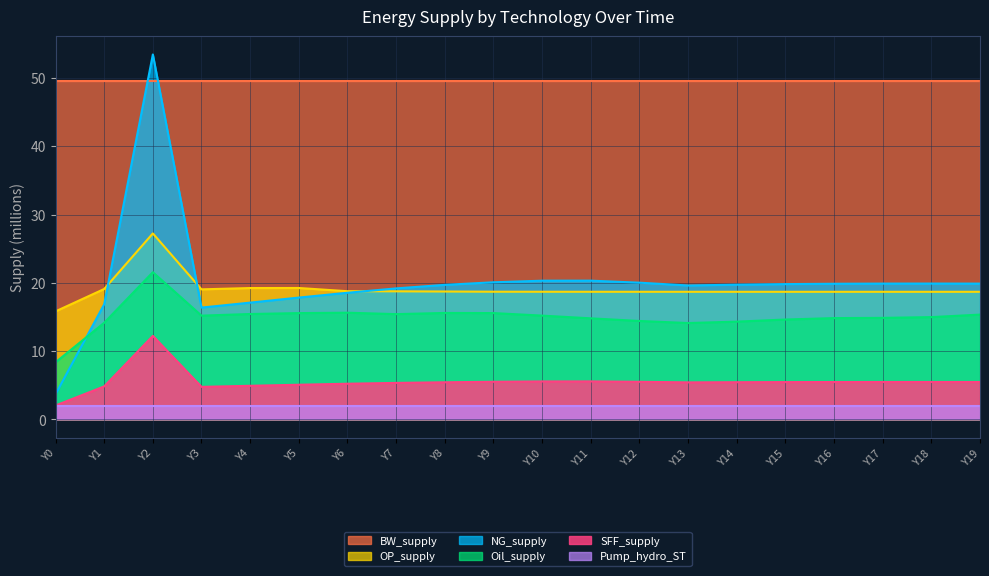

True or false: Oil_supply has more than 1 points higher than both neighbors.

True